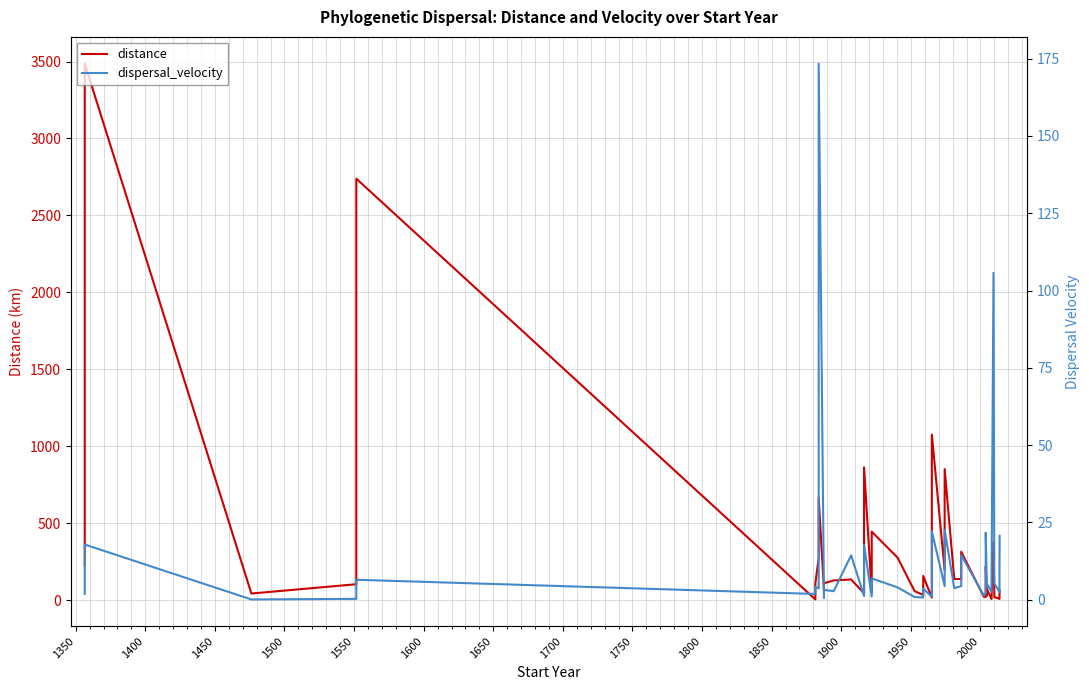

What is the difference between the maximum and minimum values in the dispersal_velocity series?

173.3